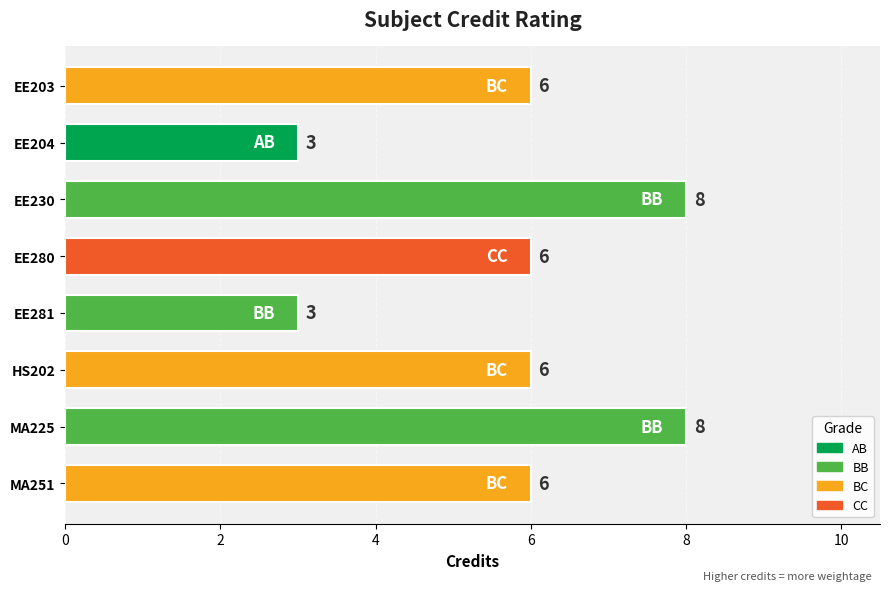

The chart shows a value of 3 at EE230. True or false?

False